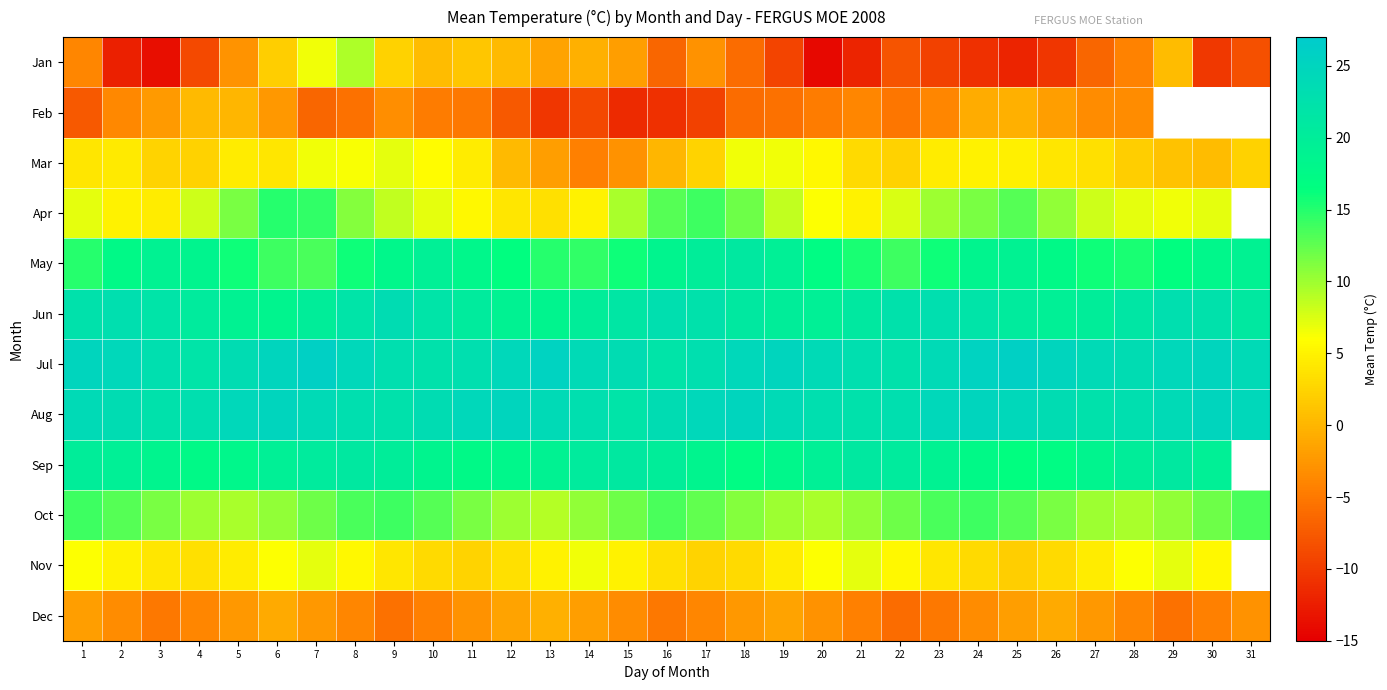

At which category is the sum across all series the highest?

8